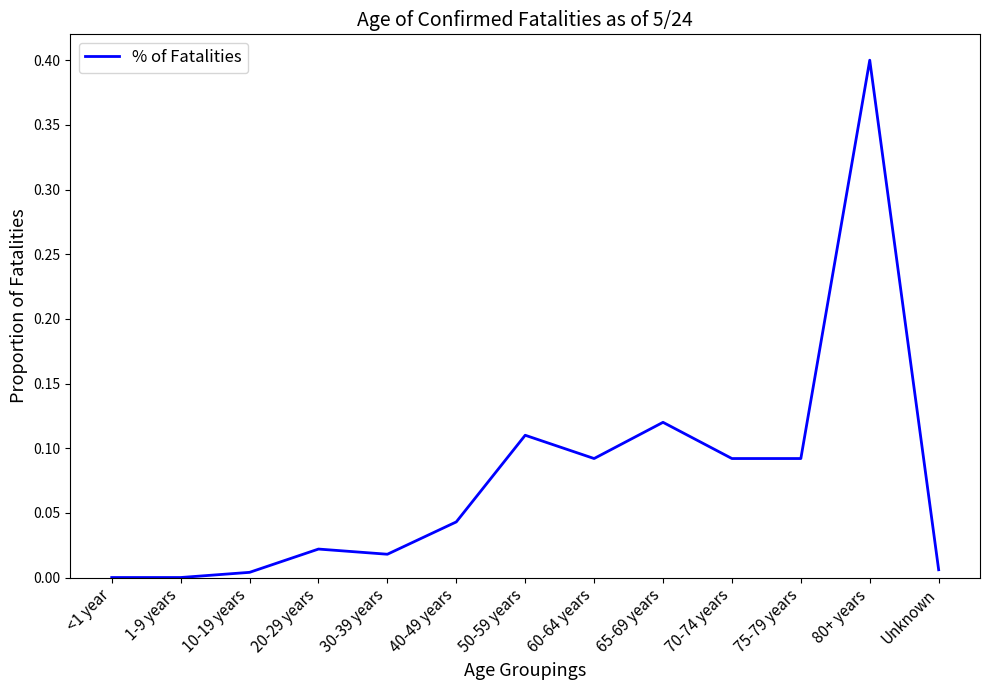

Which has a higher value, Unknown or 75-79 years?

75-79 years